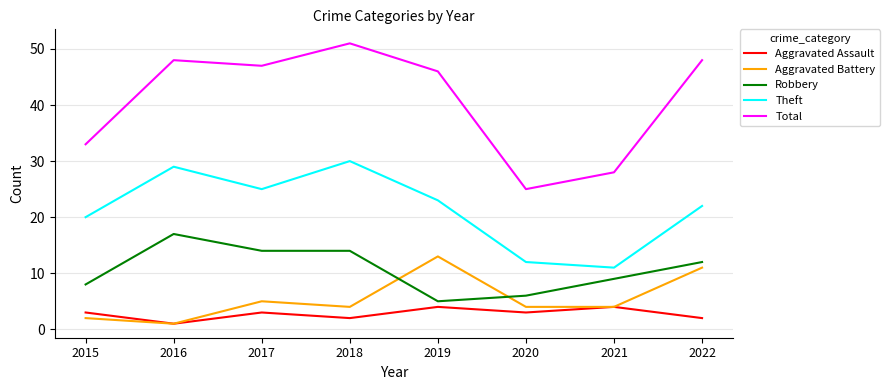

At which label does Robbery reach its minimum?

2019